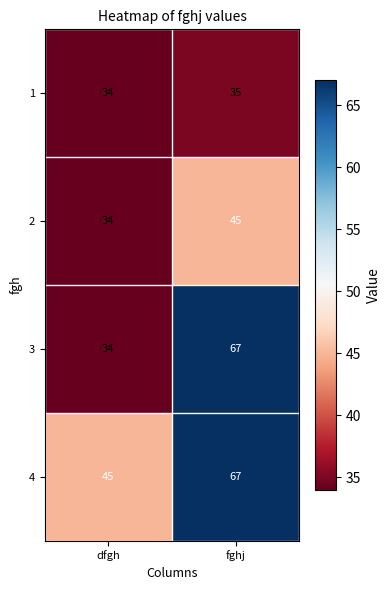

Which series has the largest total across all categories?

4